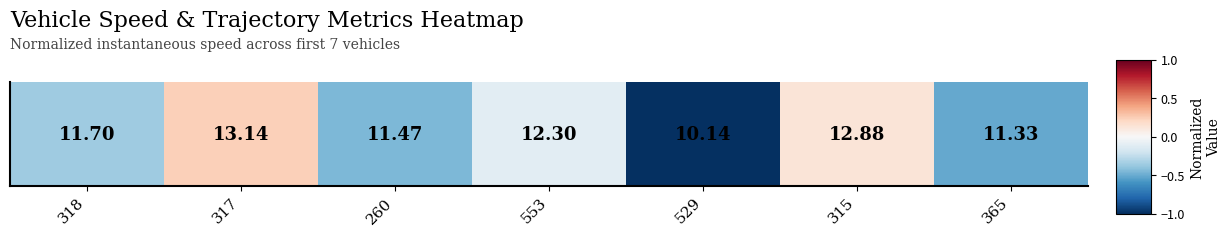

At which label does the data first exceed 0?

317